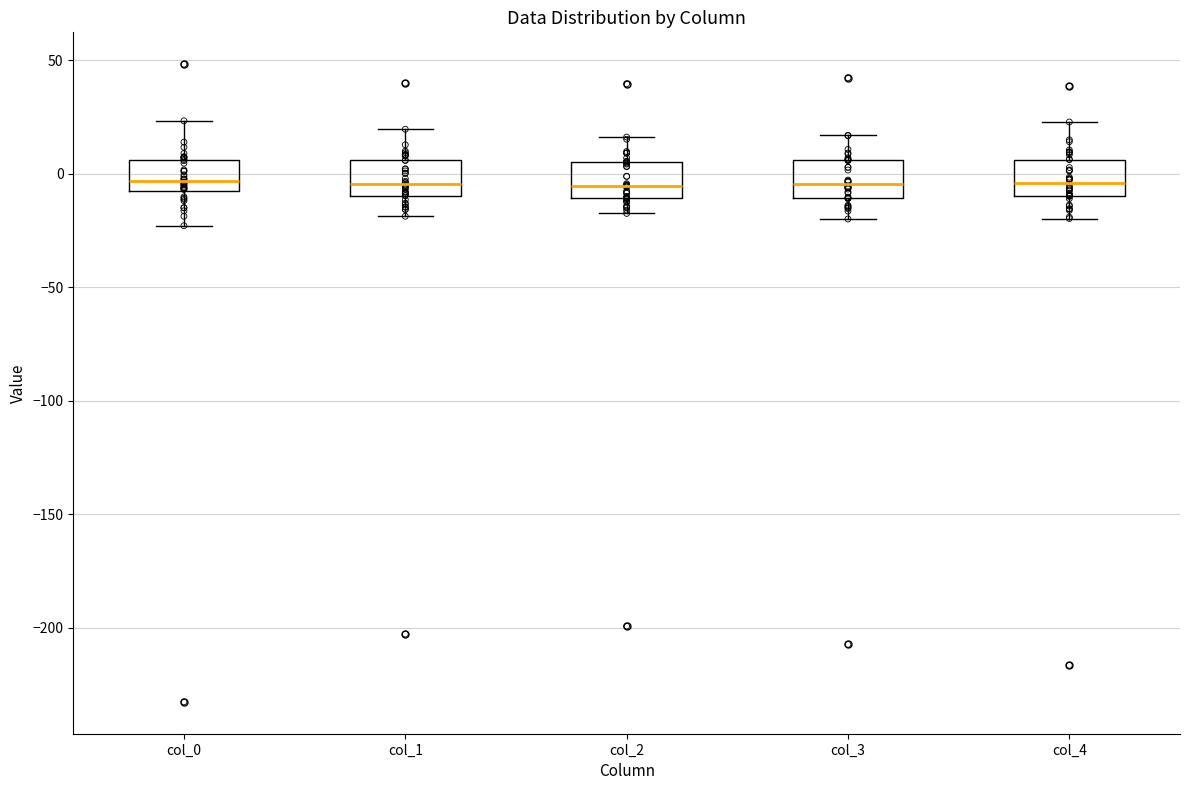

Reading left to right, transcribe this box plot: for each box, give where its median line is, the range the box spans, and where its two whiskers end, as read against the y-axis. The values are not printed on the chart, so give them approximately, as read against the axis.

col_0: median -5, box -10 to 5, whiskers -25 to 25
col_1: median -5, box -10 to 5, whiskers -20 to 20
col_2: median -5, box -10 to 5, whiskers -20 to 15
col_3: median -5, box -10 to 5, whiskers -20 to 15
col_4: median -5, box -10 to 5, whiskers -20 to 25